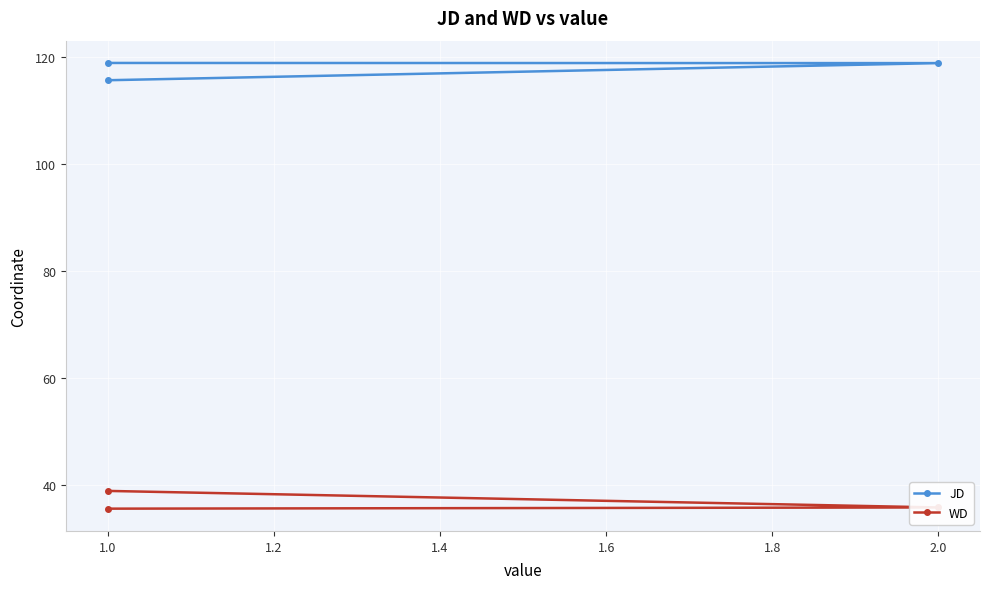

What value does the WD series have at 2.0?

35.8